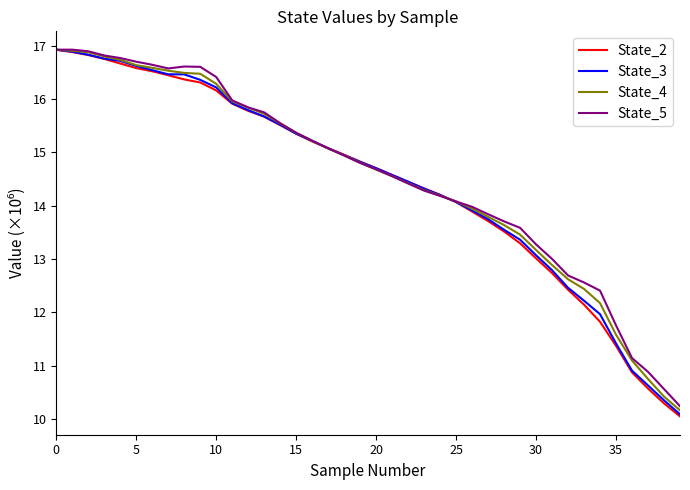

What is the maximum value shown in the chart?

16.9